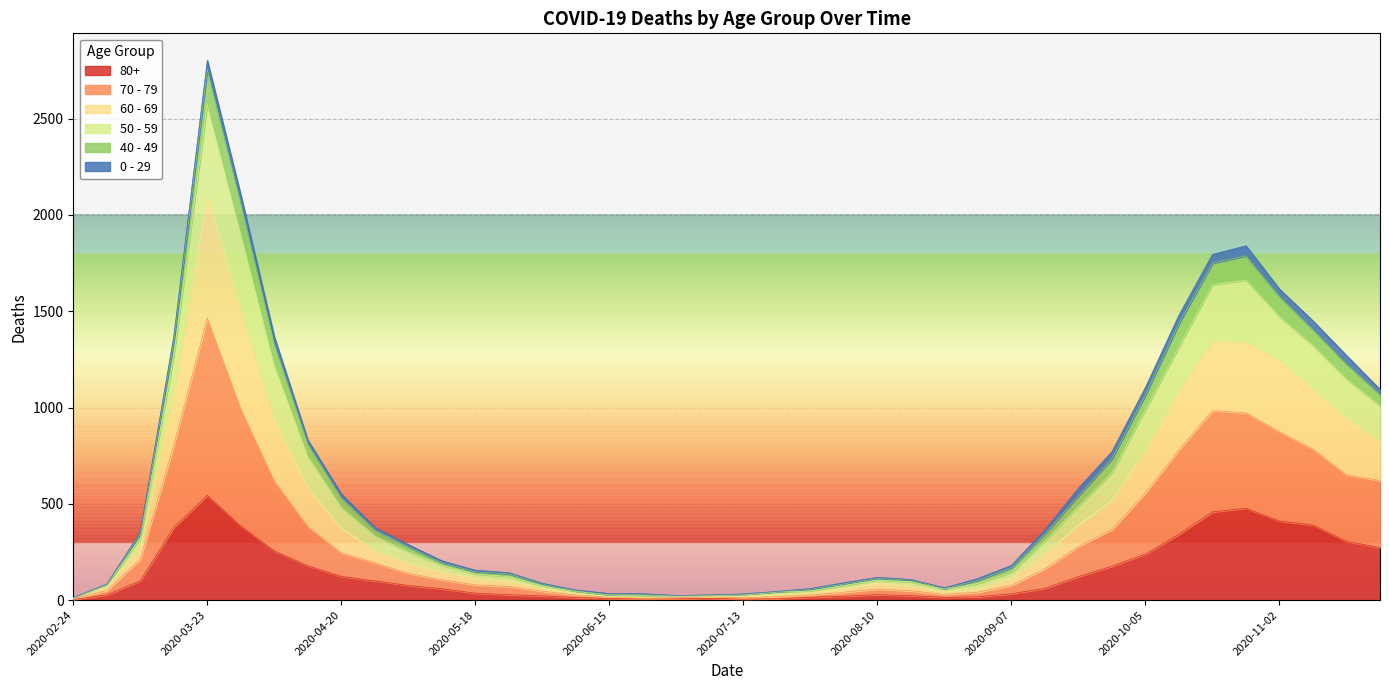

At which category is the sum across all series the highest?

2020-03-23